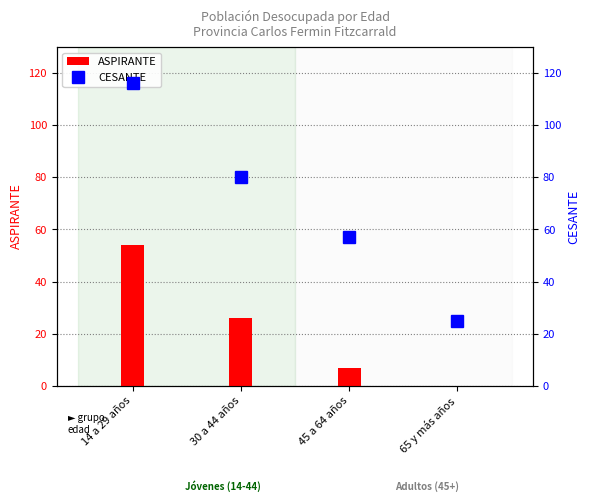

Does the chart contain any negative values?

No